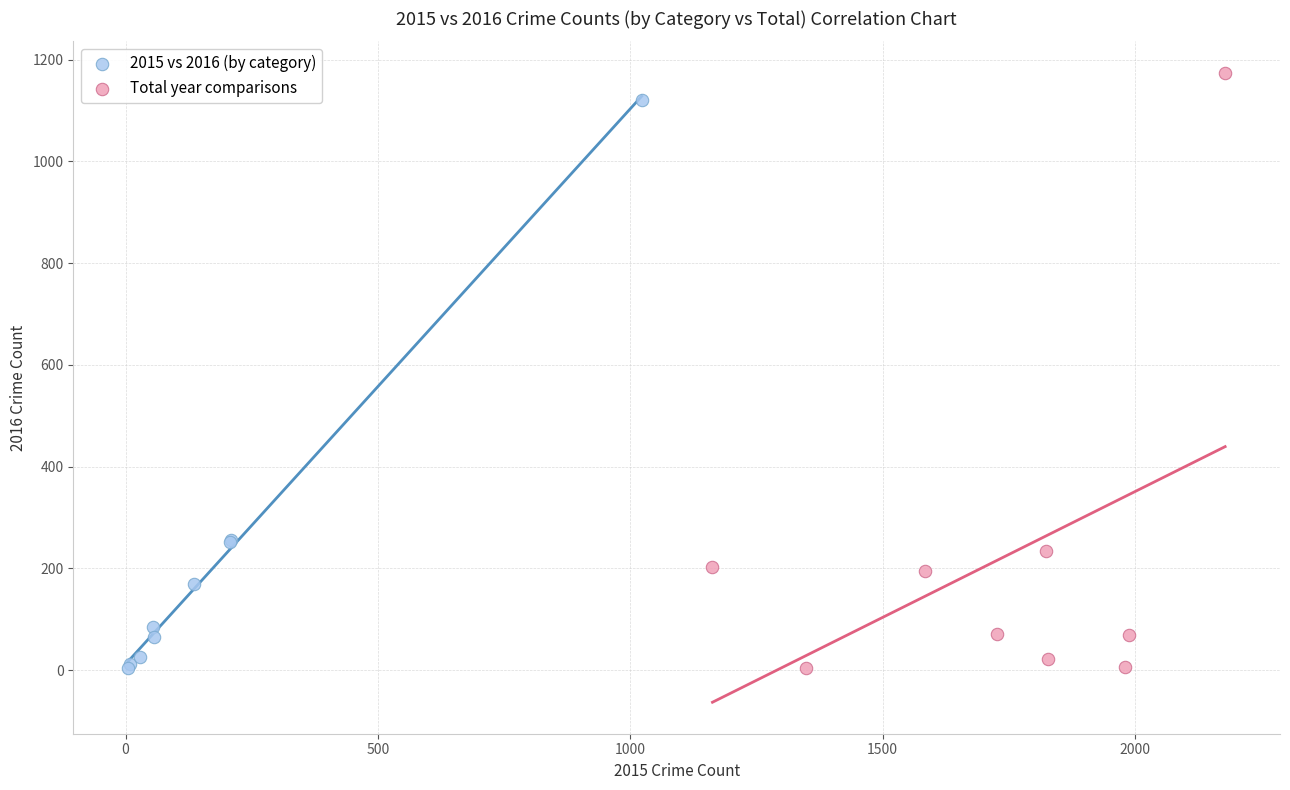

Which series has the largest Y range (max minus min)?

Total year comparisons